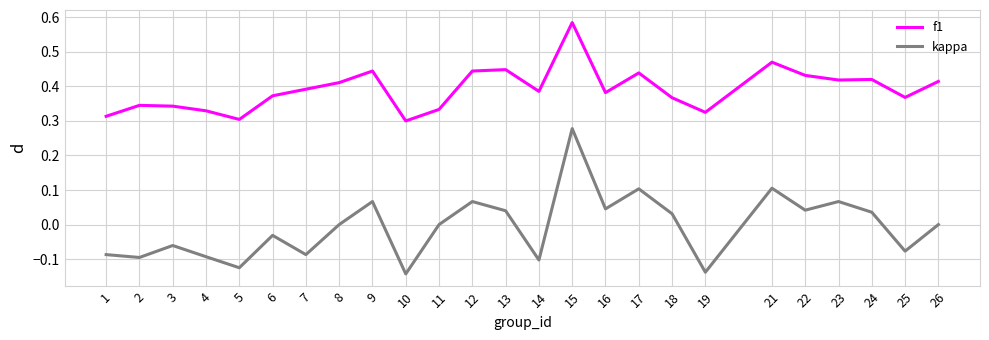

Count the number of categories in the chart.

25